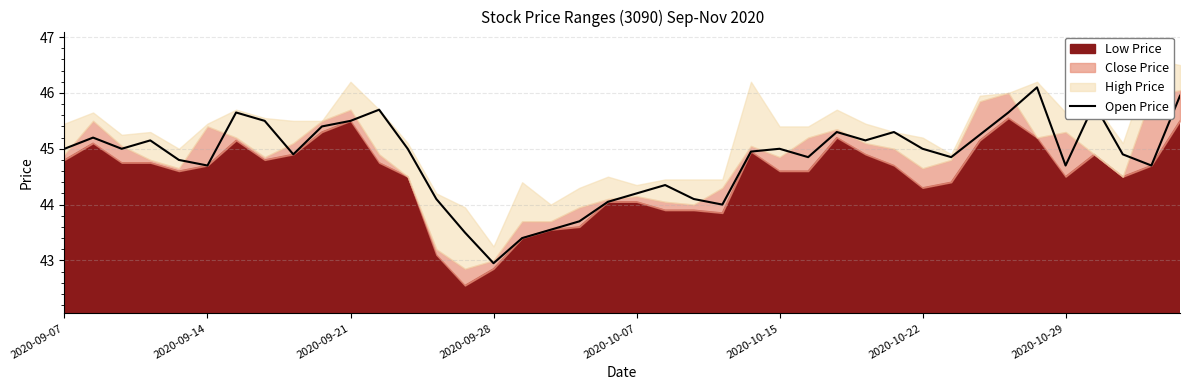

What is the average value?

44.8